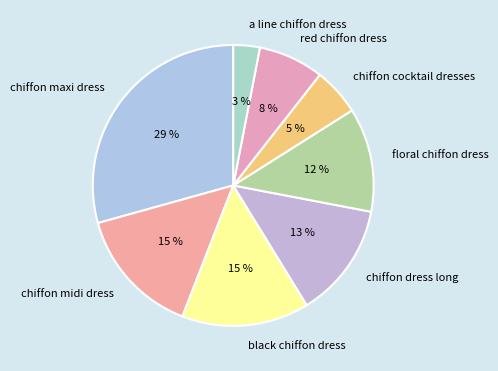

Is it true that chiffon dress long is 13% of the pie?

True